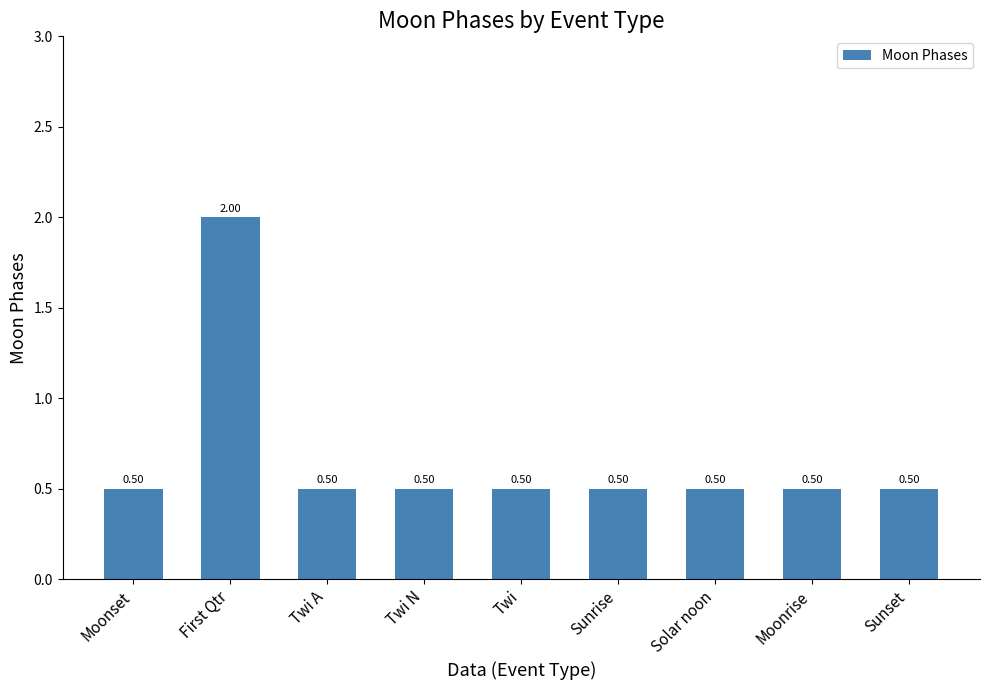

What value does the data have at Twi A?

0.5